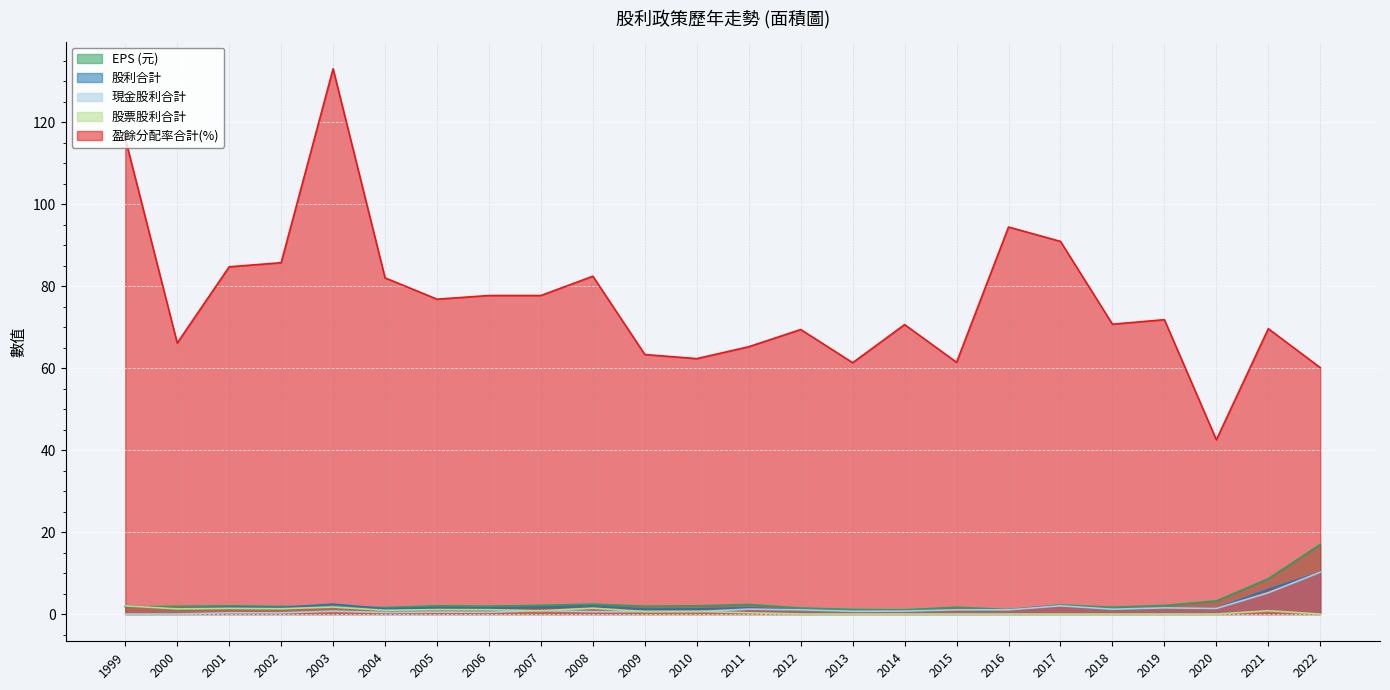

What is the maximum value for 股利合計?

10.2